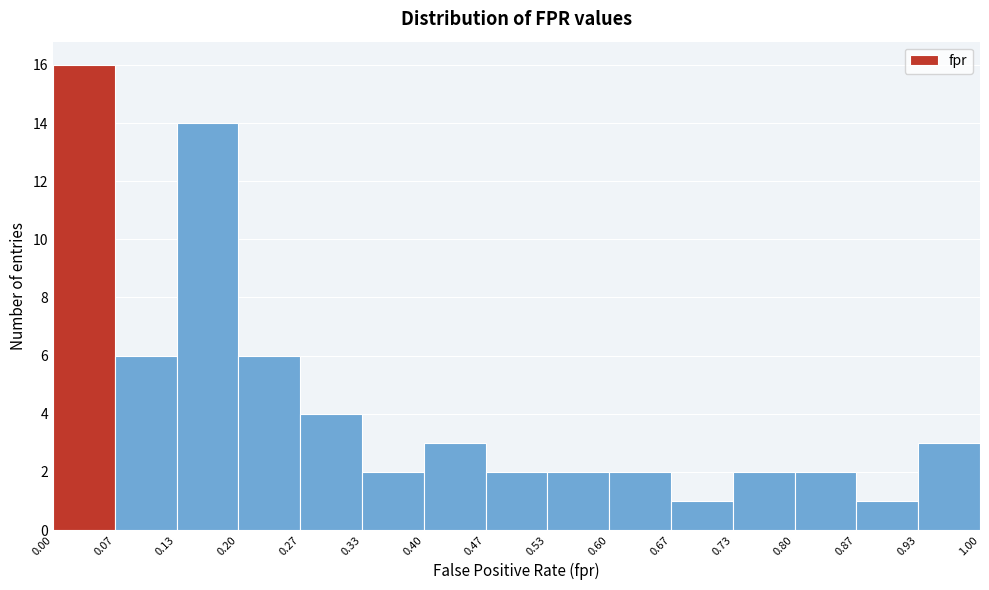

Over which range of the x-axis is the bar tallest?

0.00 to 0.07